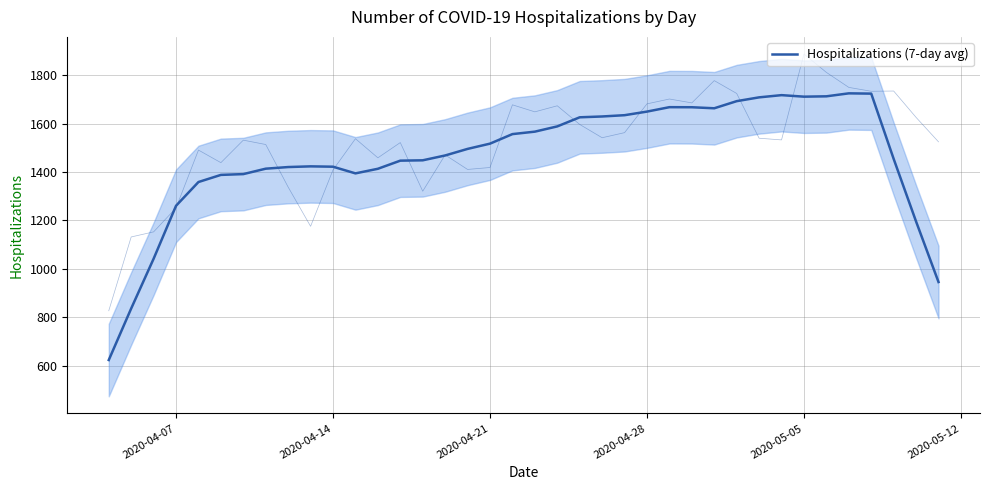

How many series are shown in this chart?

1